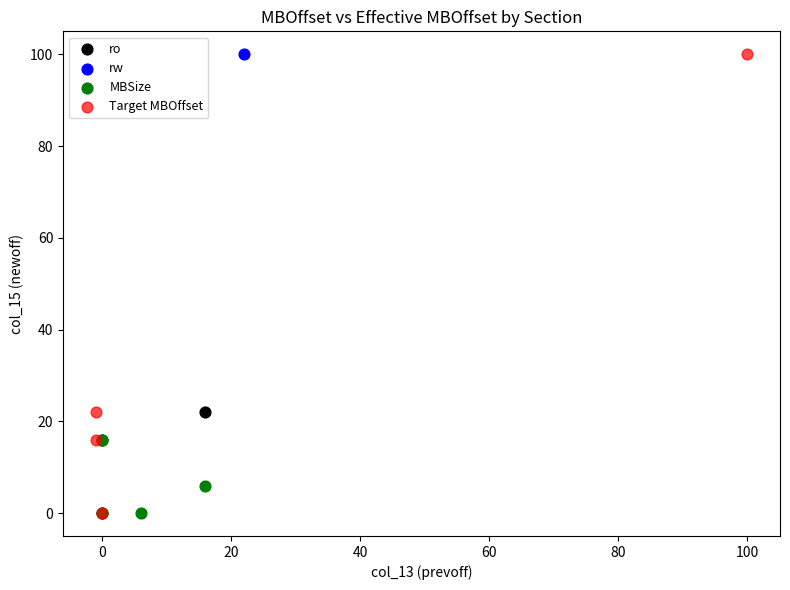

What are all the series names shown in the legend?

ro, rw, MBSize, Target MBOffset